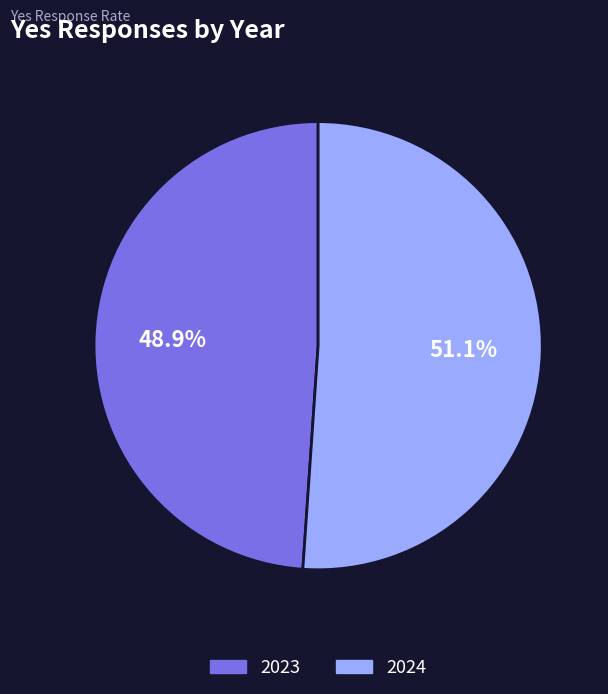

To the nearest percent, what is the difference between the largest and smallest slice percentages?

2%